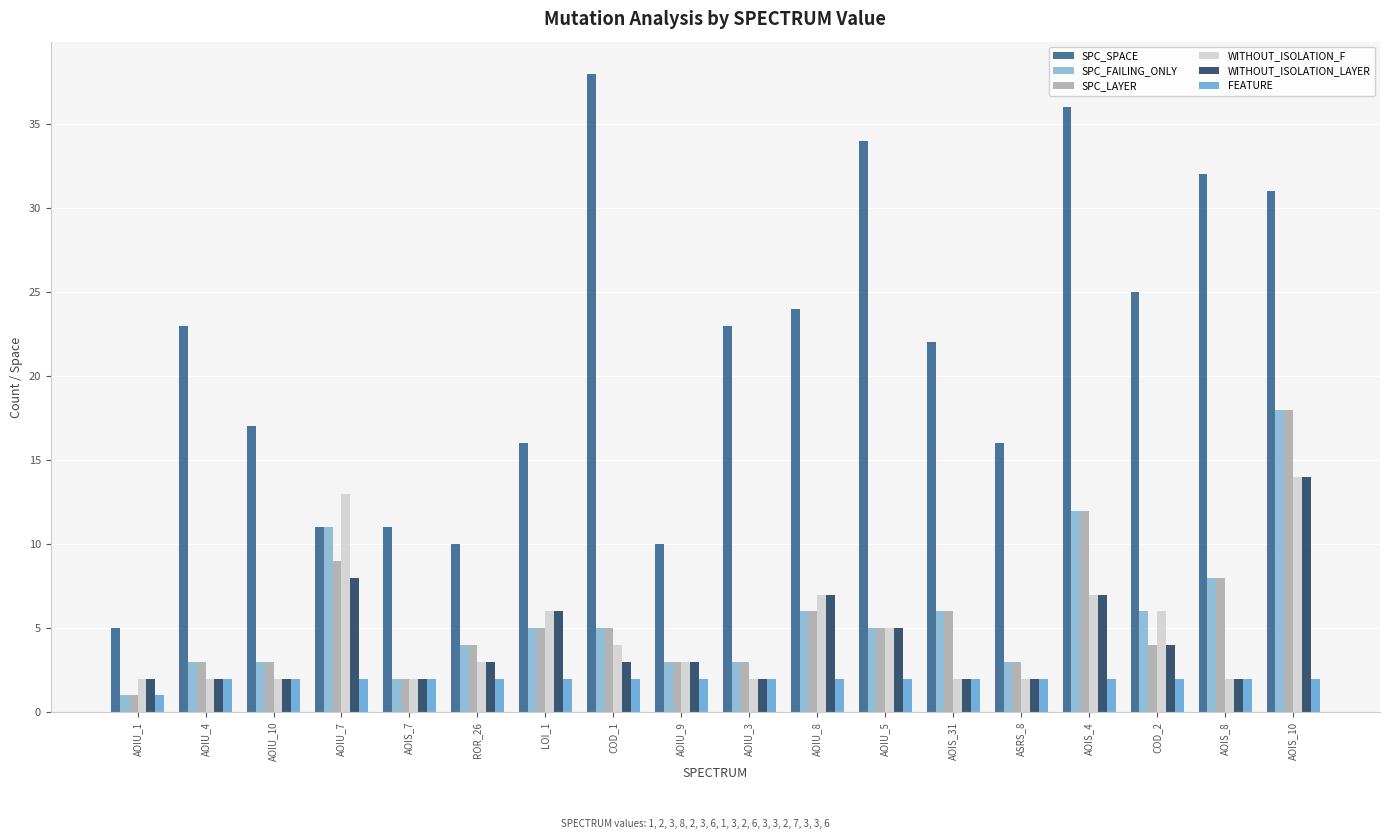

The value of SPC_FAILING_ONLY at AOIS_10 is 18. True or false?

True